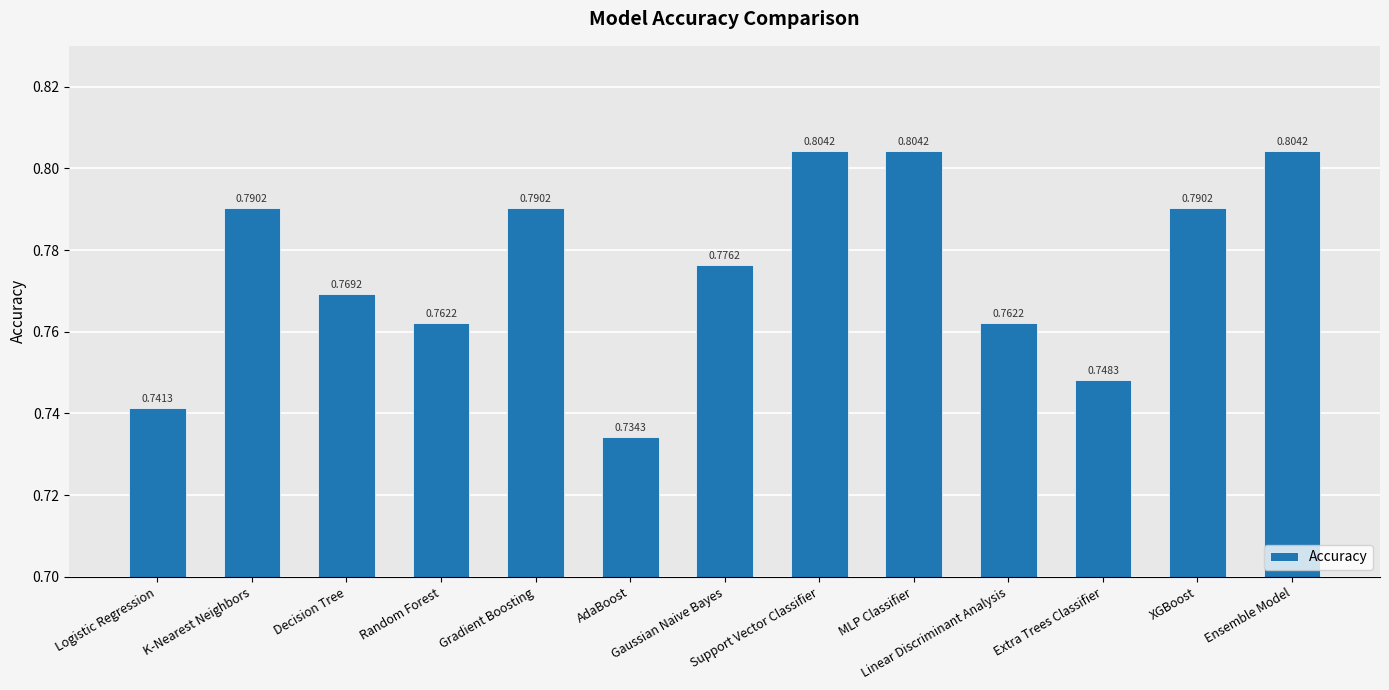

Reading right to left, what are all the values shown in this chart?

Ensemble Model=0.8	XGBoost=0.8	Extra Trees Classifier=0.7	Linear Discriminant Analysis=0.8	MLP Classifier=0.8	Support Vector Classifier=0.8	Gaussian Naive Bayes=0.8	AdaBoost=0.7	Gradient Boosting=0.8	Random Forest=0.8	Decision Tree=0.8	K-Nearest Neighbors=0.8	Logistic Regression=0.7